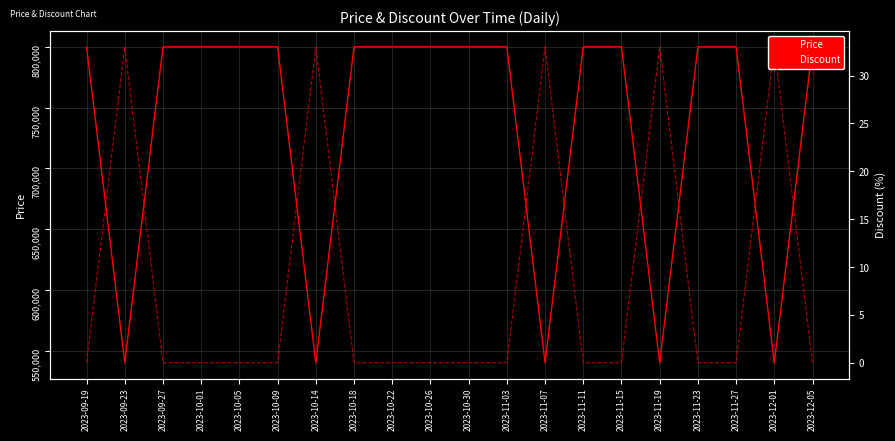

Between 2023-11-07 and 2023-11-11, which is larger?

2023-11-11